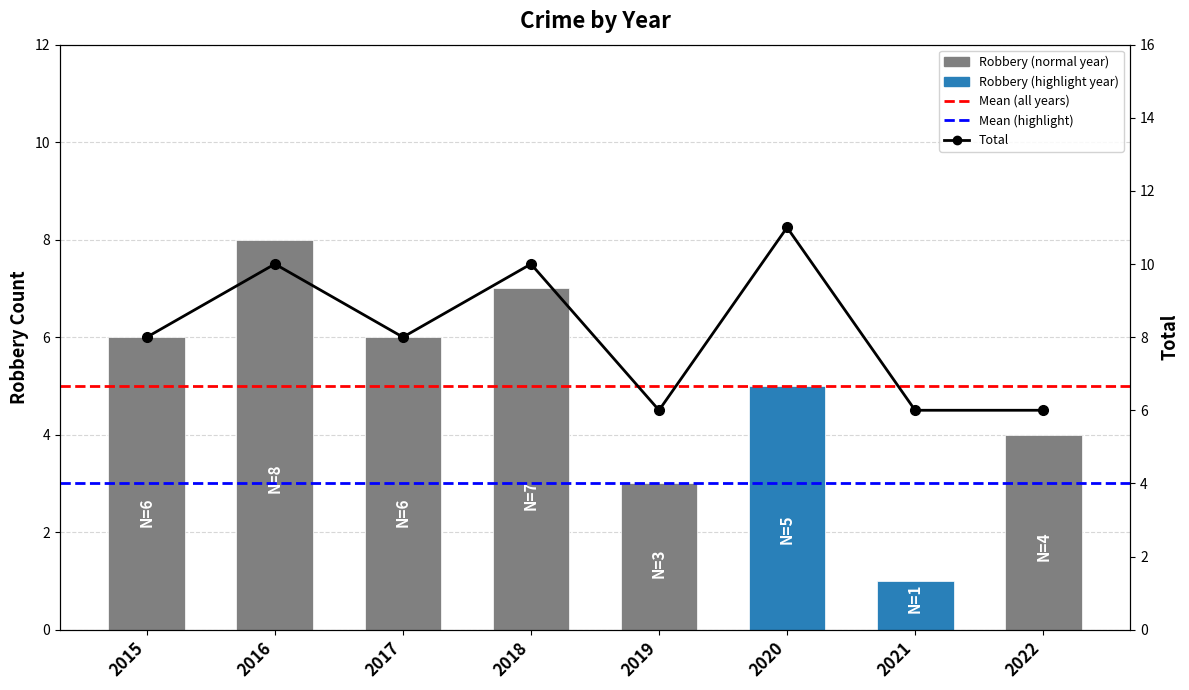

Reading left to right, transcribe all the data shown in this chart.

Robbery: 2015=6	2016=8	2017=6	2018=7	2019=3	2020=5	2021=1	2022=4
Total: 2015=8	2016=10	2017=8	2018=10	2019=6	2020=11	2021=6	2022=6